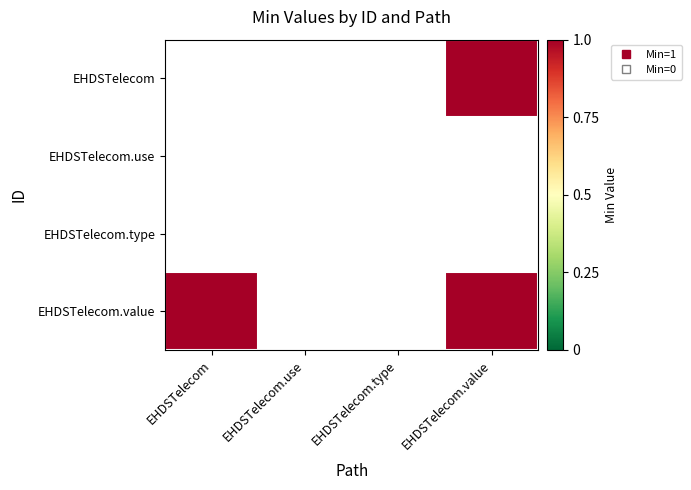

What is the greatest value displayed?

1.0